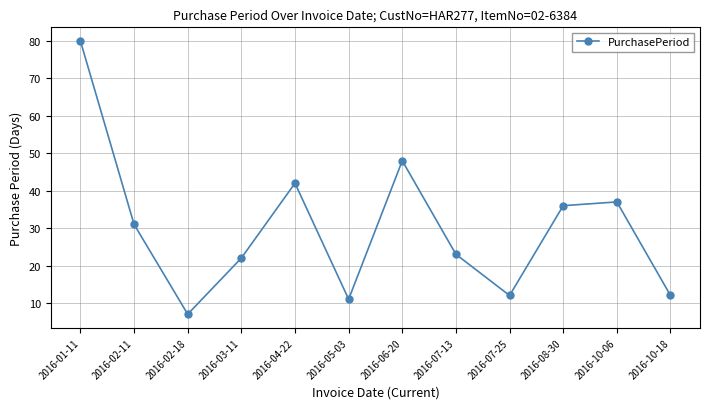

What is the value of the 4th point from the left?

22